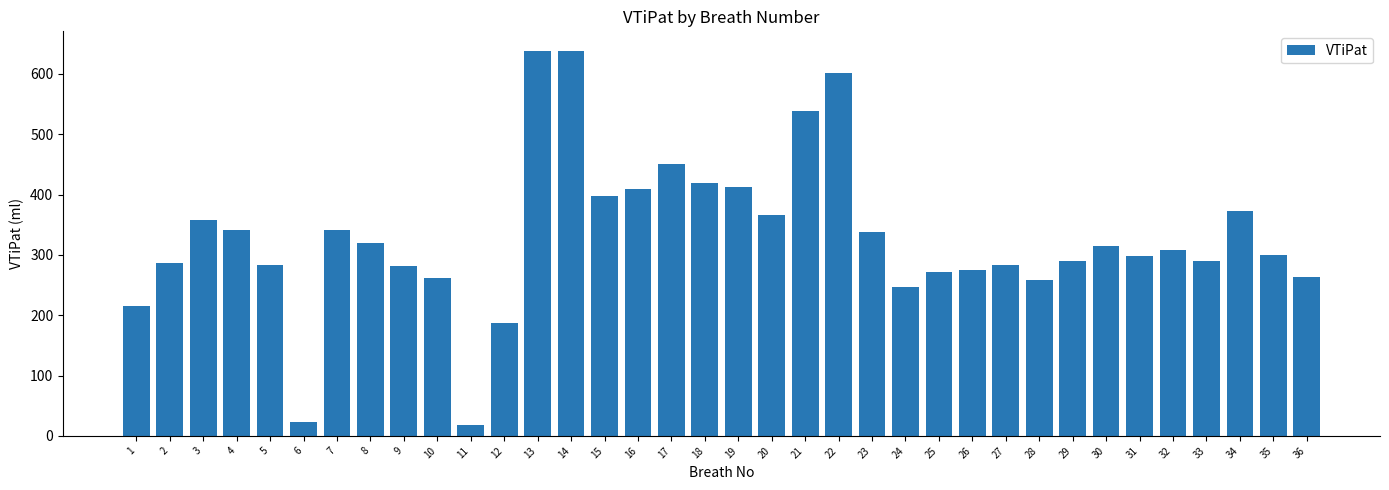

Is it true that the value at 6 is 22.4?

True